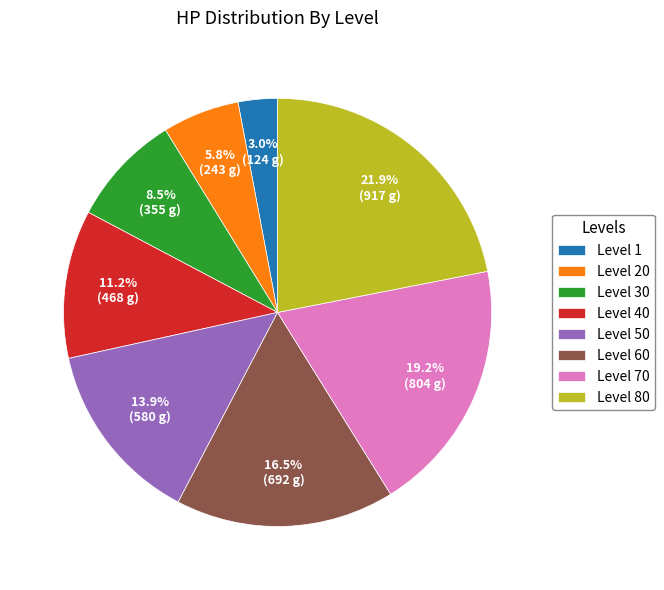

Count the number of slices in the pie.

8